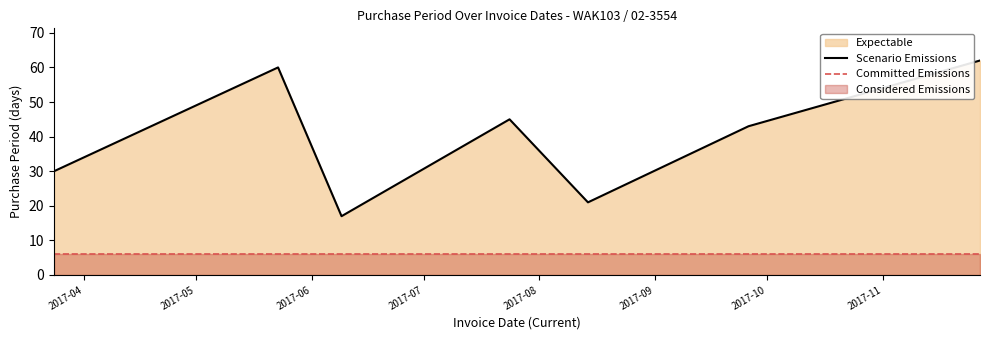

Reading left to right, transcribe all the data shown in this chart.

2017-03-24=30	2017-05-23=60	2017-06-09=17	2017-07-24=45	2017-08-14=21	2017-09-26=43	2017-11-27=62